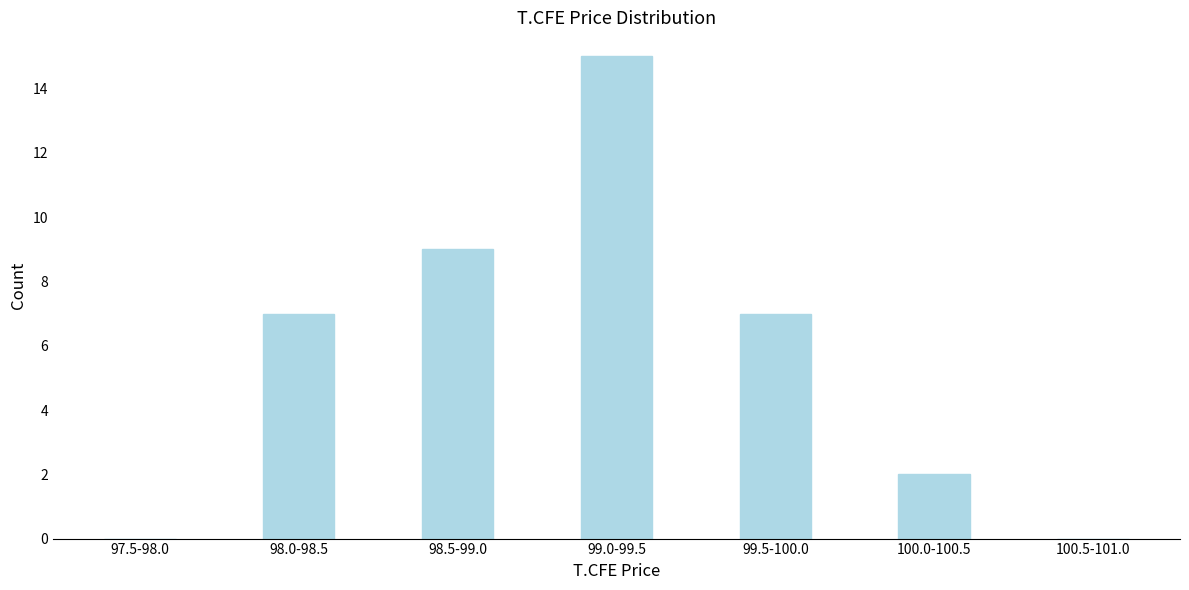

Reading left to right, what are all the values shown in this chart?

97.5-98.0=0	98.0-98.5=7	98.5-99.0=9	99.0-99.5=15	99.5-100.0=7	100.0-100.5=2	100.5-101.0=0